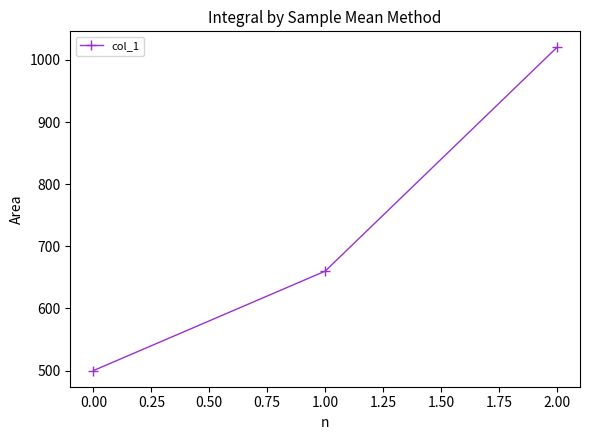

Reading right to left, transcribe all the data shown in this chart.

1020	660	500